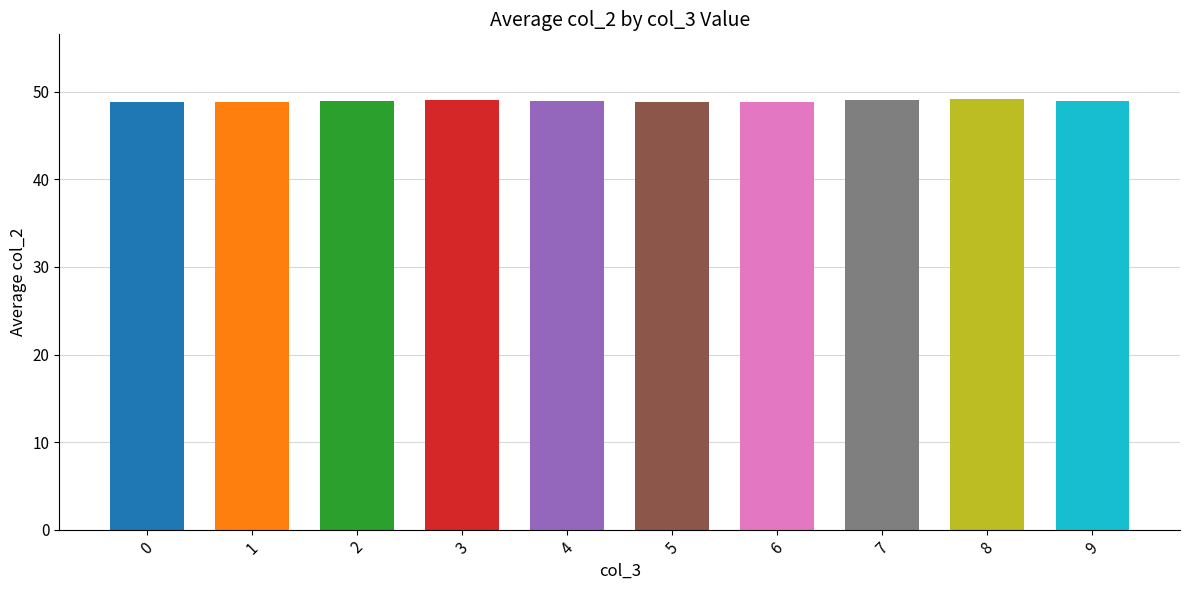

How many categories are shown in the chart?

10